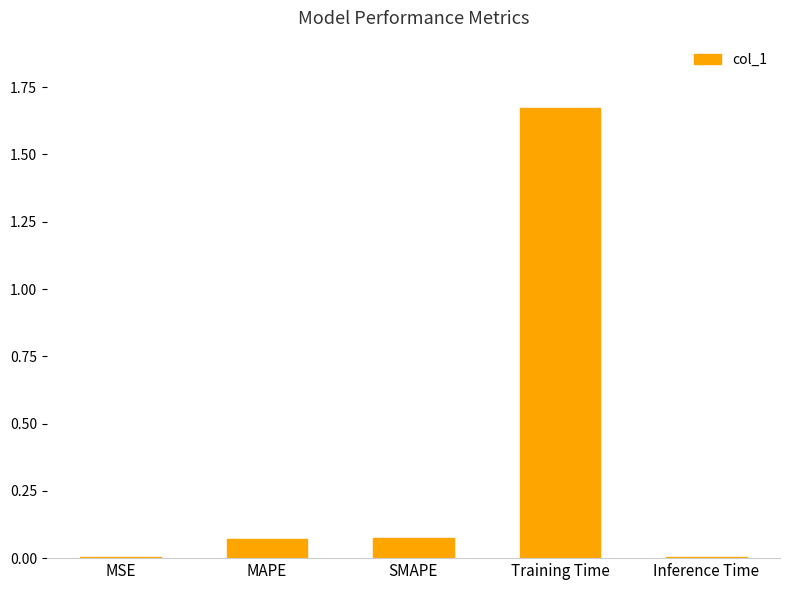

Between MSE and Training Time, which is larger?

Training Time